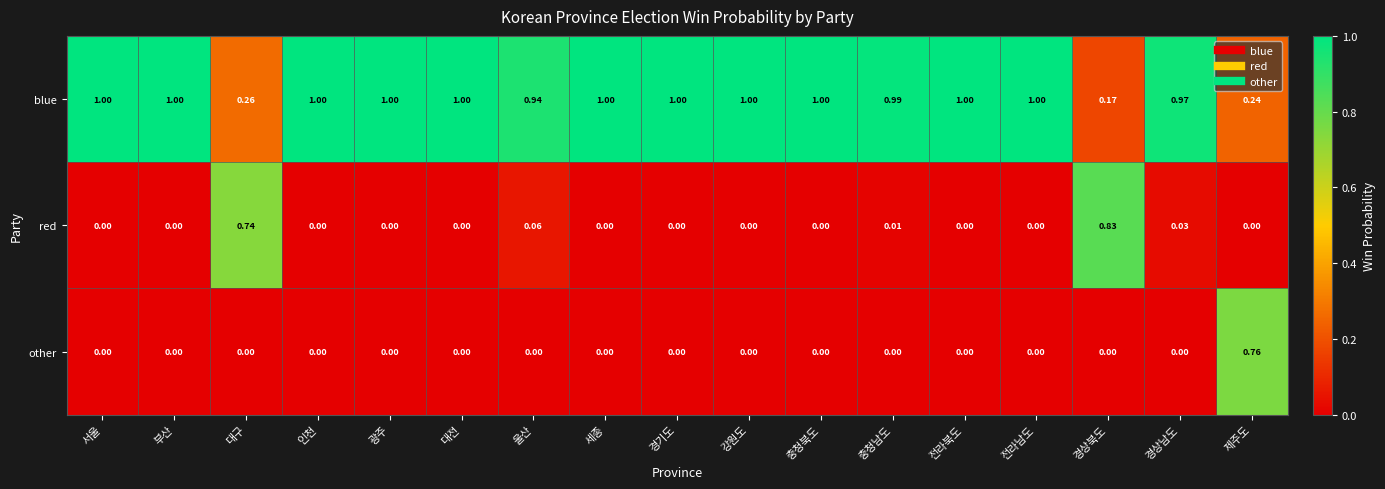

Which series has the largest total across all categories?

blue